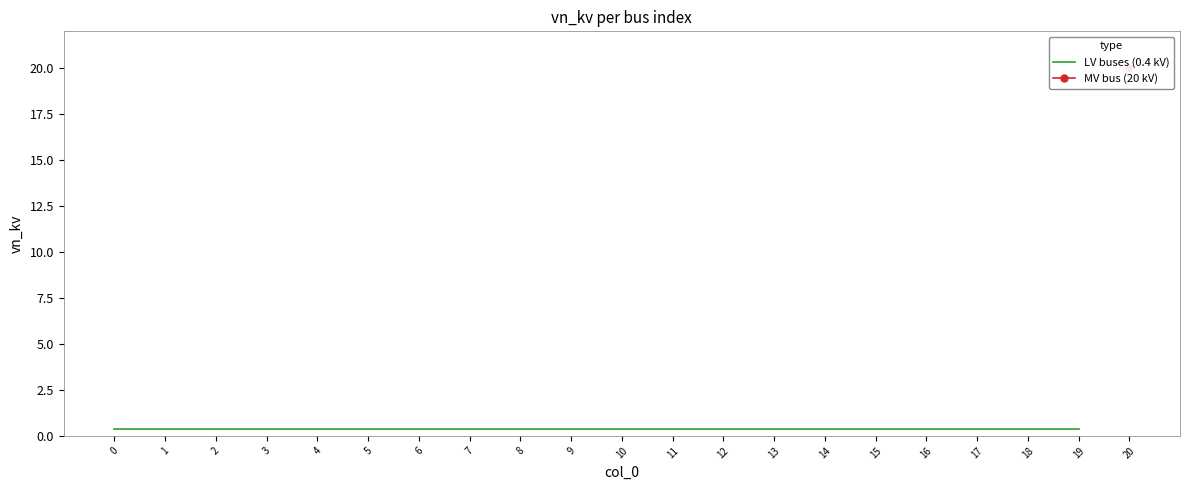

True or false: the data shows 0.7 at 7.

False